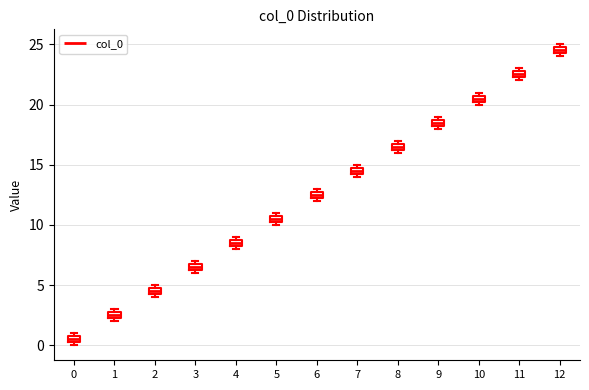

Where is the lower edge of the box at x = 3 on the y-axis? The values are not printed on the chart, so give them approximately, as read against the axis.

6.5